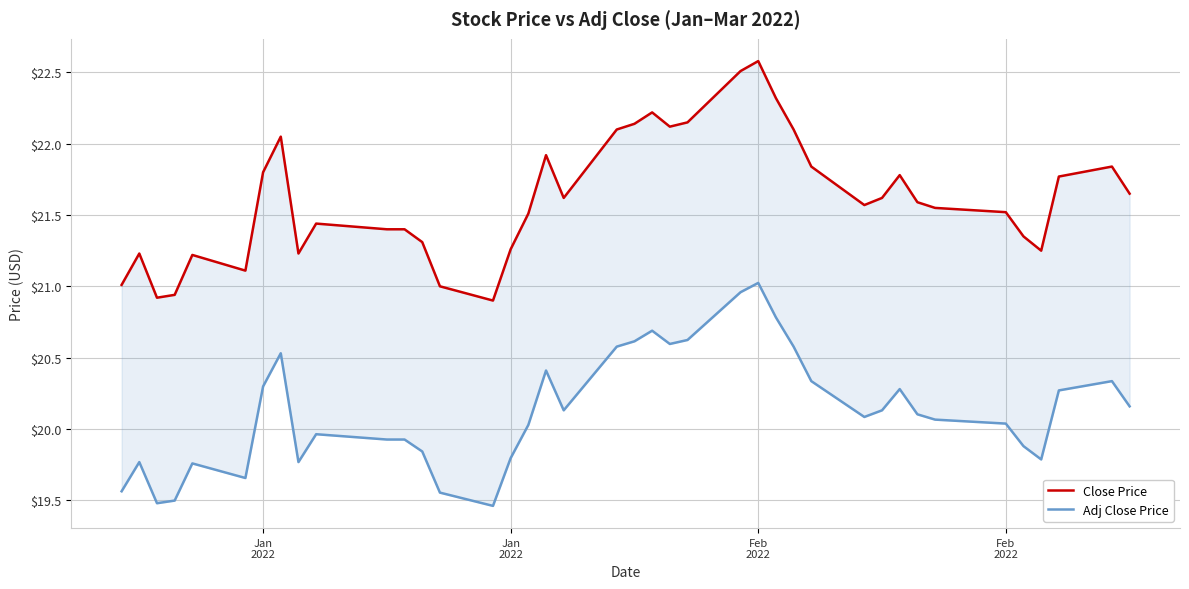

What is the sum of all Close Price values?

864.8